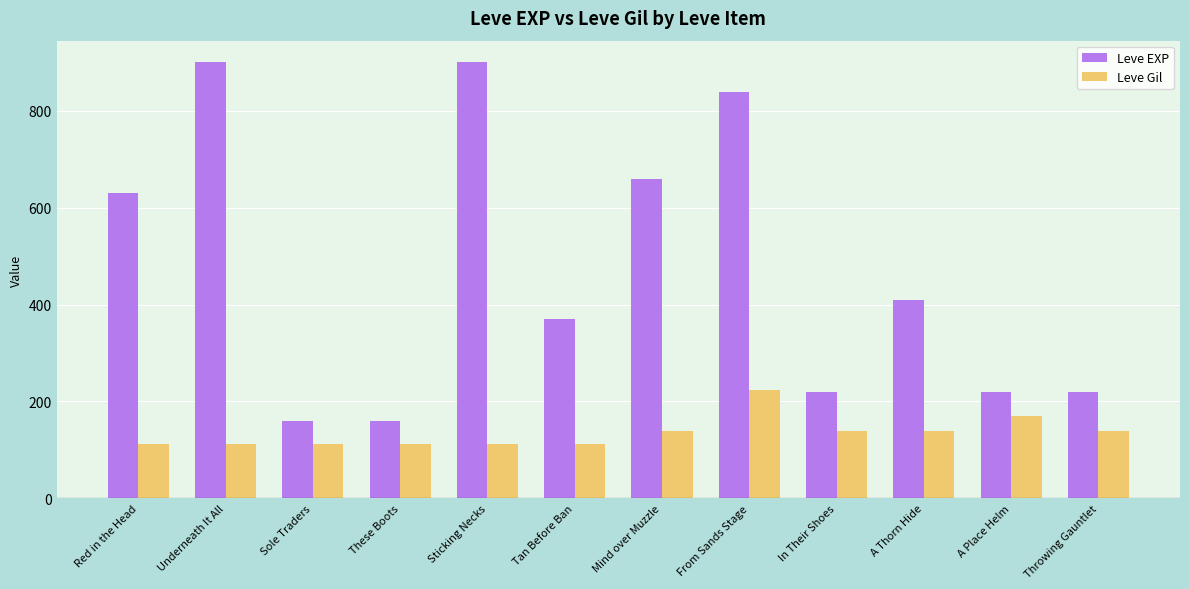

What is the difference between the maximum and minimum values in the Leve Gil series?

112